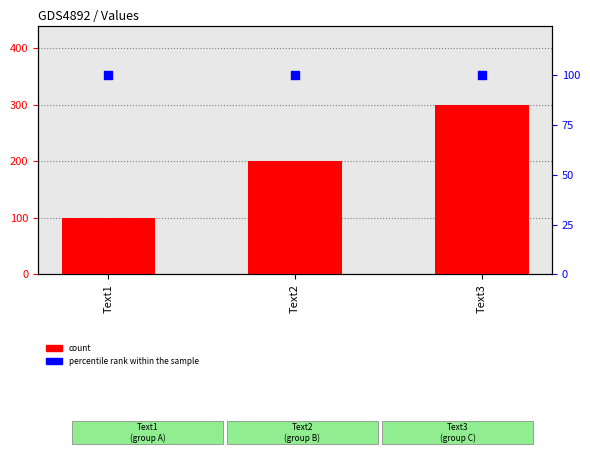

Which series has the widest spread of Y values?

count